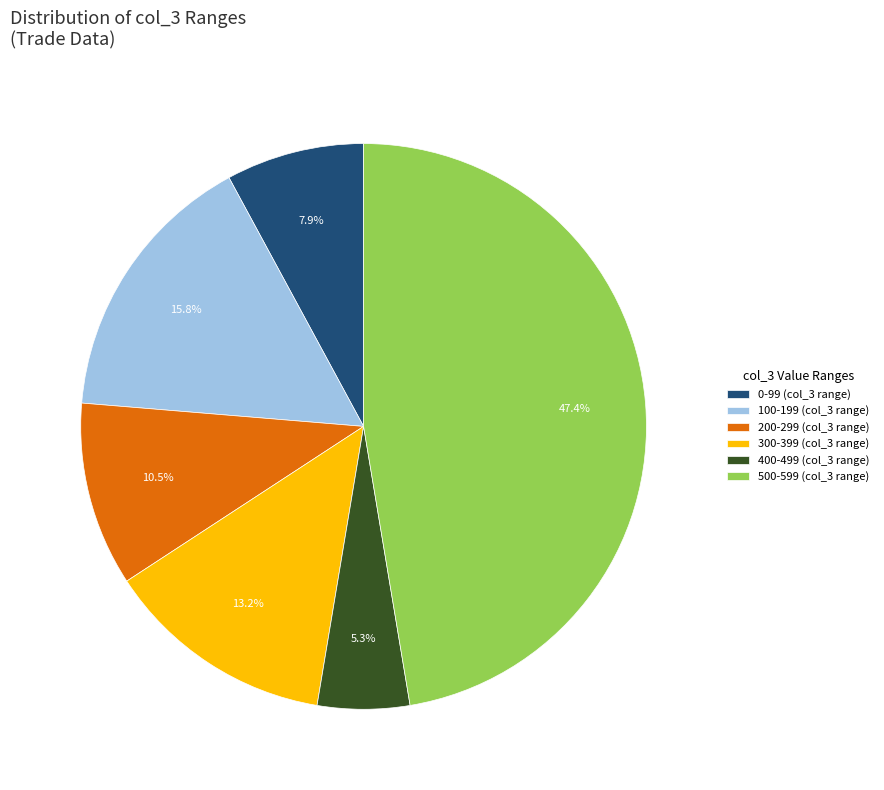

What percentage do 300-399 (col_3 range) and 200-299 (col_3 range) together represent?

23.7%